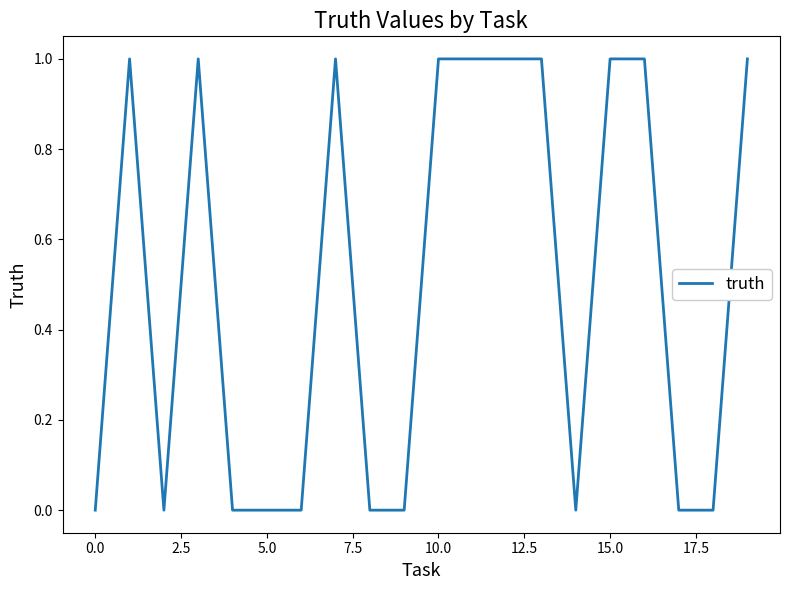

Is this an area chart (filled region under the line)?

No